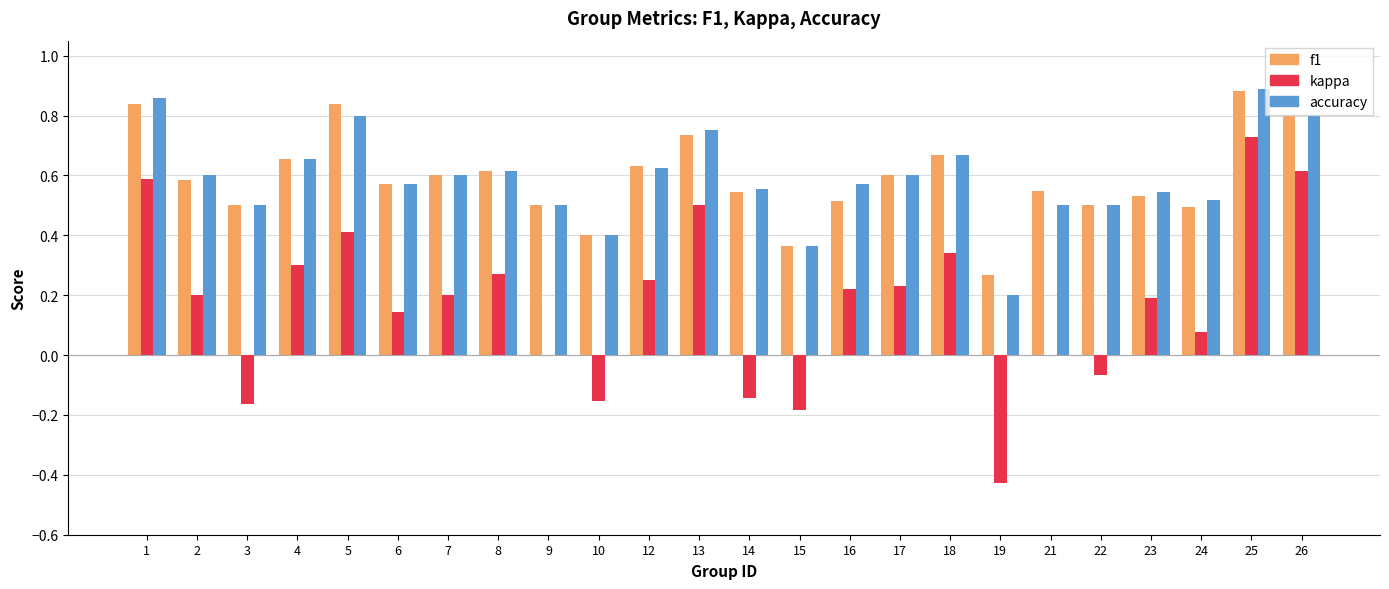

Between 9 and 10, which series saw the biggest shift?

kappa